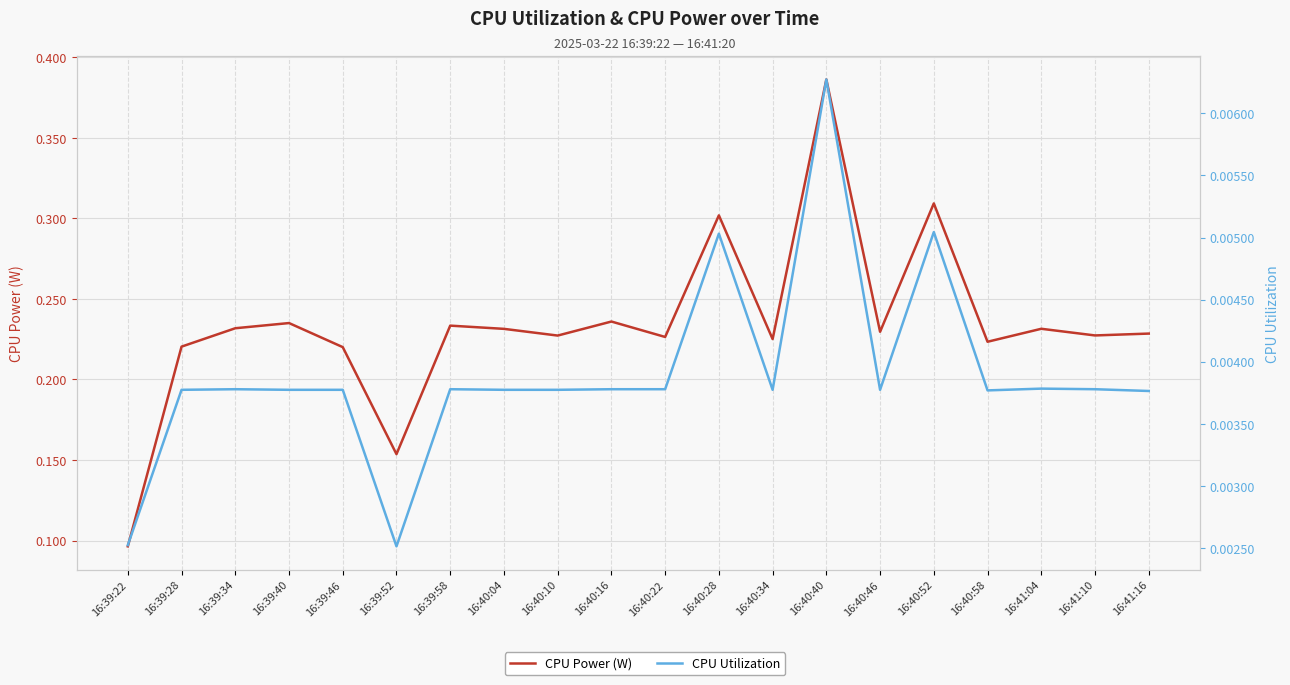

How many interior local valleys does the CPU Power (W) series have?

7